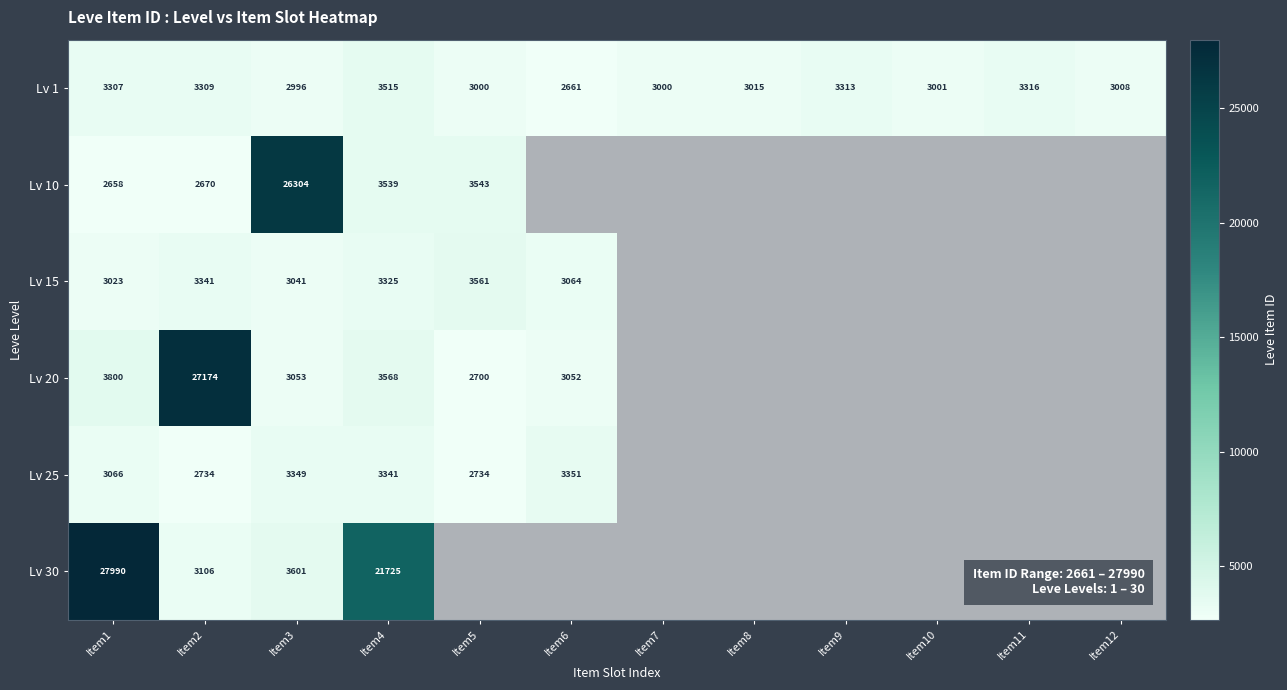

What is the highest value of the Lv 1 series?

3515